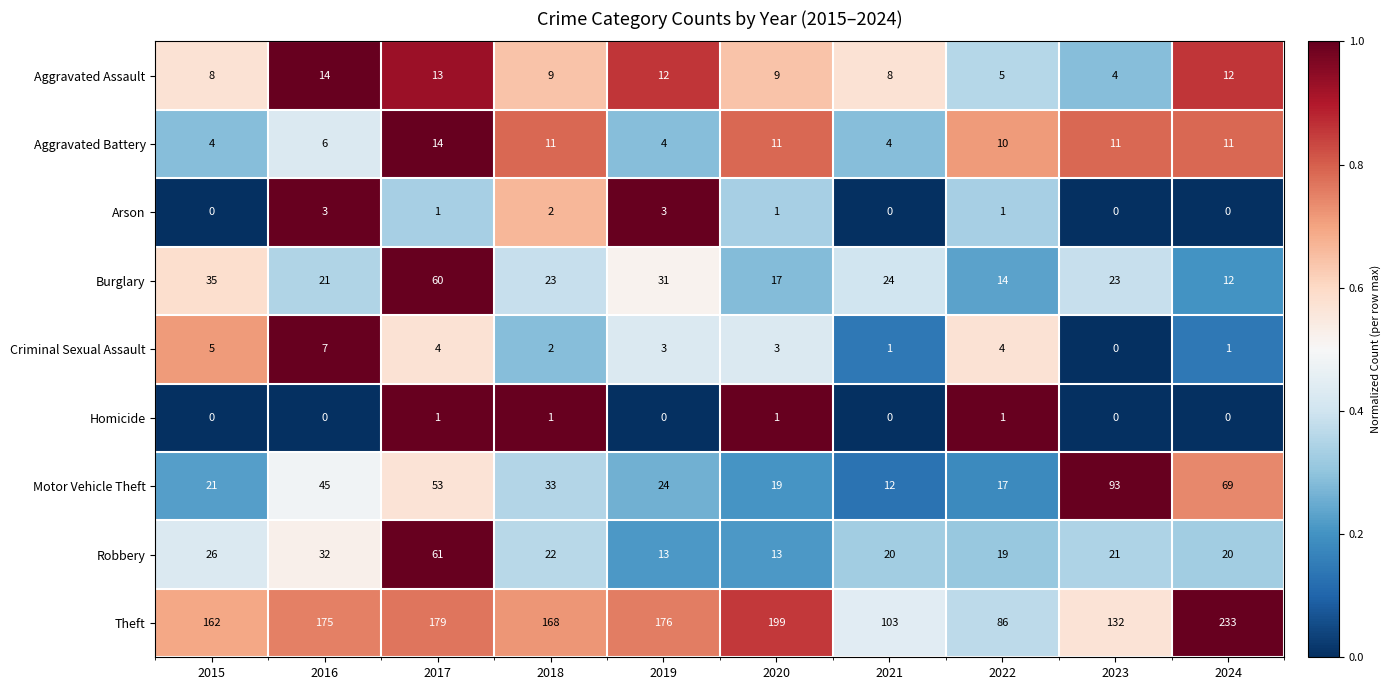

At which category is the sum across all series the highest?

2017